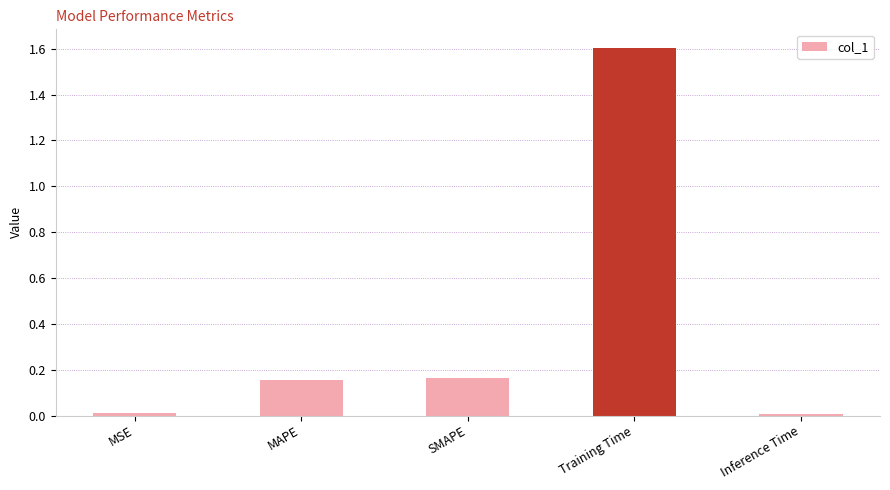

Which has a higher value, Training Time or SMAPE?

Training Time